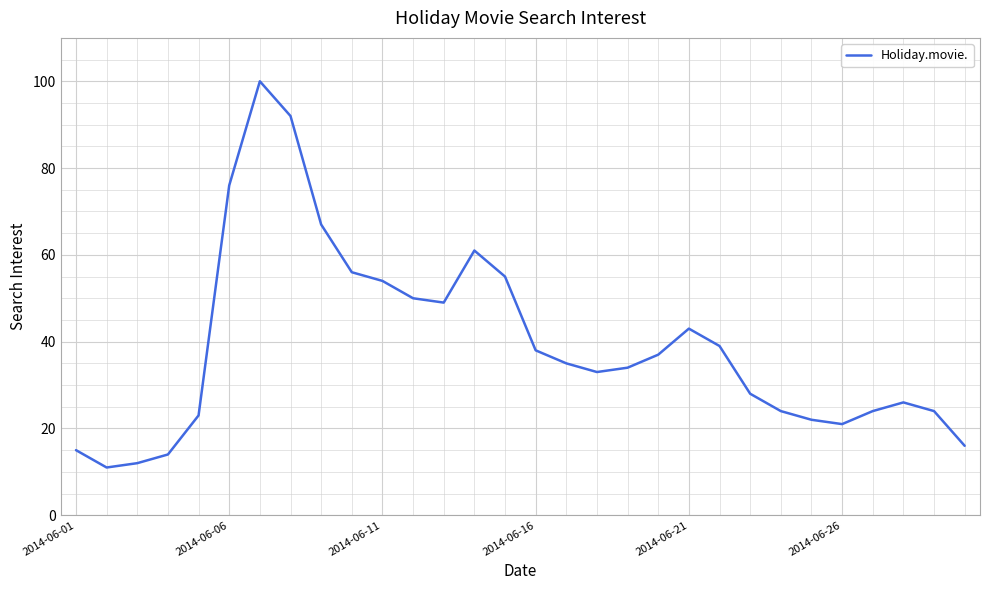

What is the maximum value shown in the chart?

100